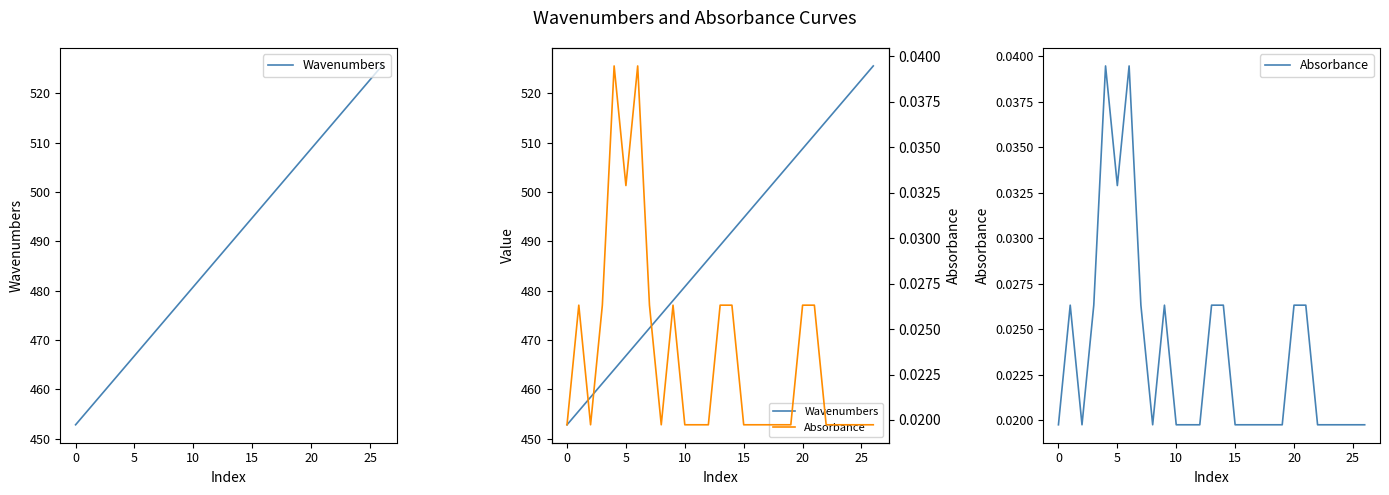

Rank the series by their maximum value, from highest to lowest.

Wavenumbers, Absorbance